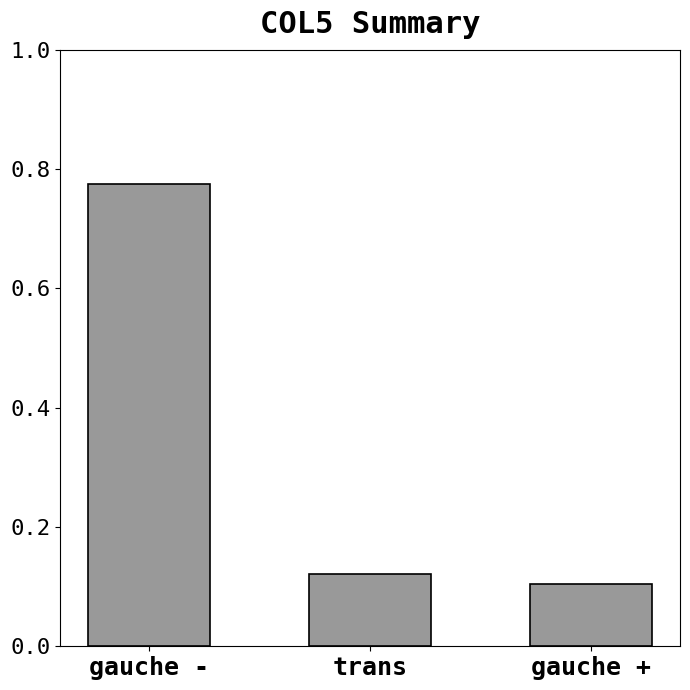

What is the sum of all values?

1.0